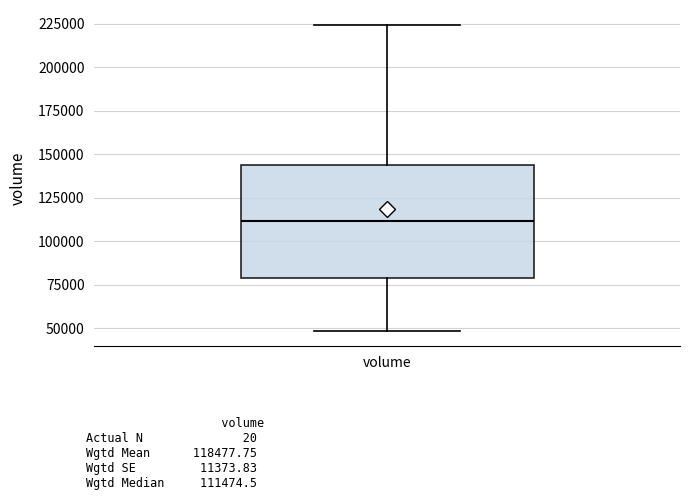

Transcribe this box plot: give where the median line is, the range the box spans, and where the two whiskers end, as read against the y-axis. The values are not printed on the chart, so give them approximately, as read against the axis.

median 110000, box 80000 to 145000, whiskers 50000 to 225000